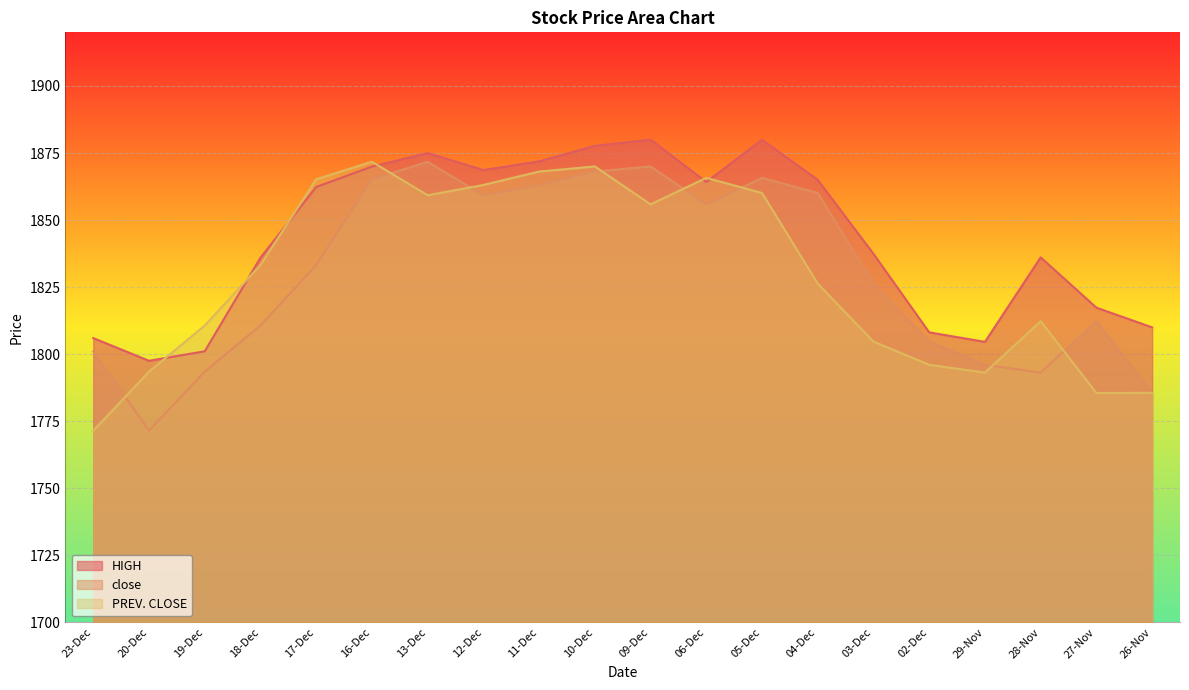

How many interior local valleys does the HIGH series have?

4